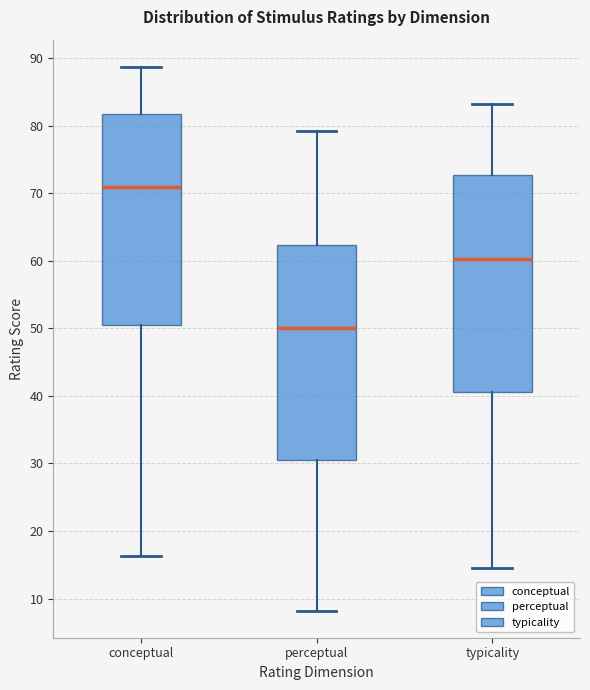

Reading left to right, read every box against the y-axis: the position of its median line, the range the box covers, and the ends of its whiskers. The values are not printed on the chart, so give them approximately, as read against the axis.

conceptual: median 71, box 51 to 82, whiskers 16 to 89
perceptual: median 50, box 30 to 62, whiskers 8 to 79
typicality: median 60, box 41 to 73, whiskers 15 to 83